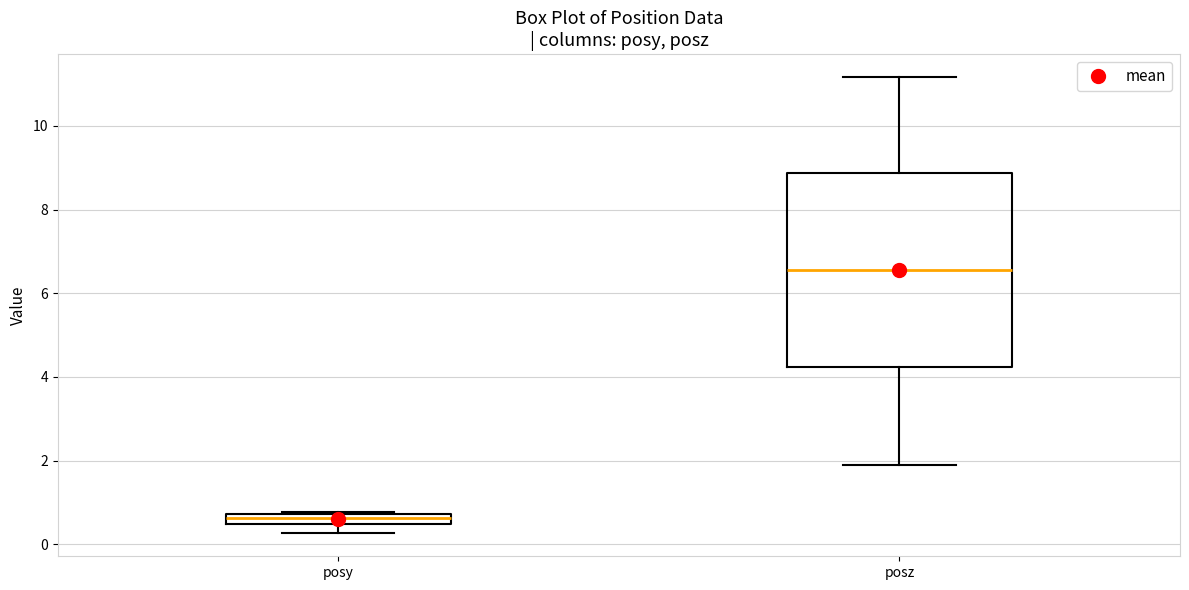

Which box is the tallest, from its lower edge to its upper edge?

posz